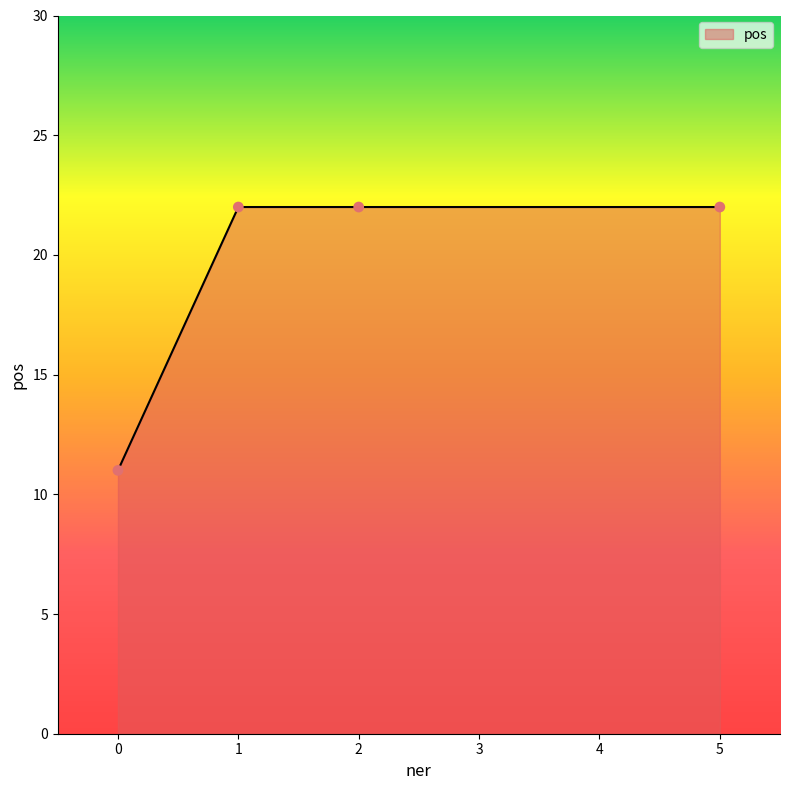

What is the ratio of the value at 1 to the value at 0?

2.0